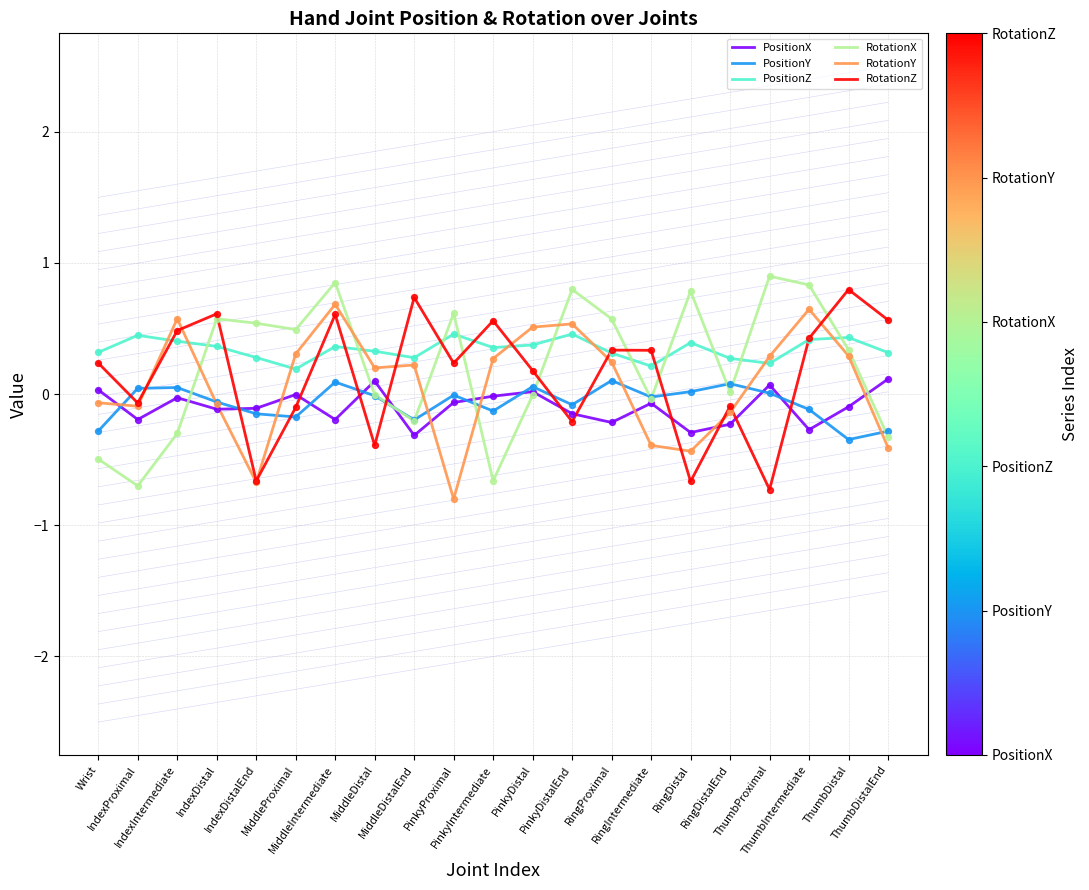

True or false: PositionZ and PositionX intersect in this chart.

False